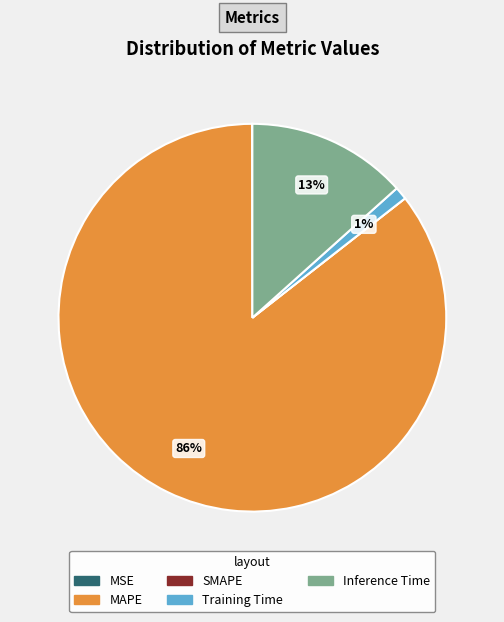

Which category accounts for the majority?

MAPE